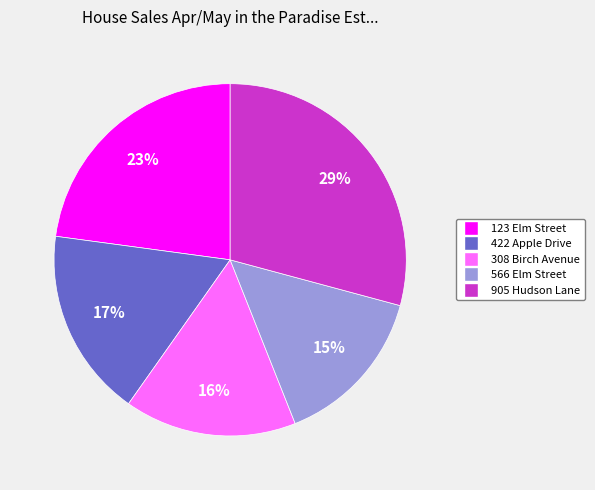

Which category has the biggest portion of the pie?

905 Hudson Lane